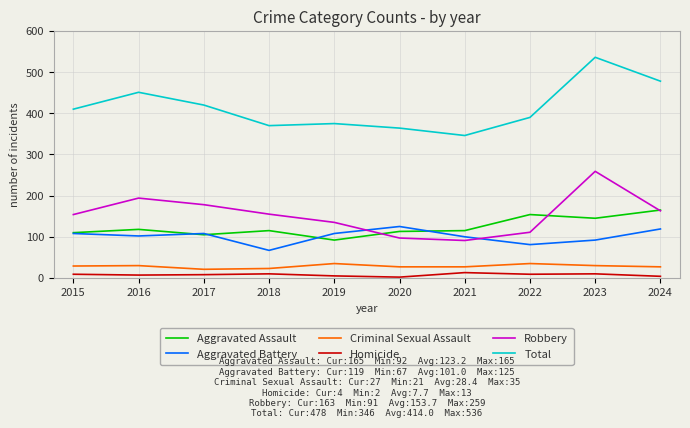

True or false: Homicide and Robbery cross at least once.

False